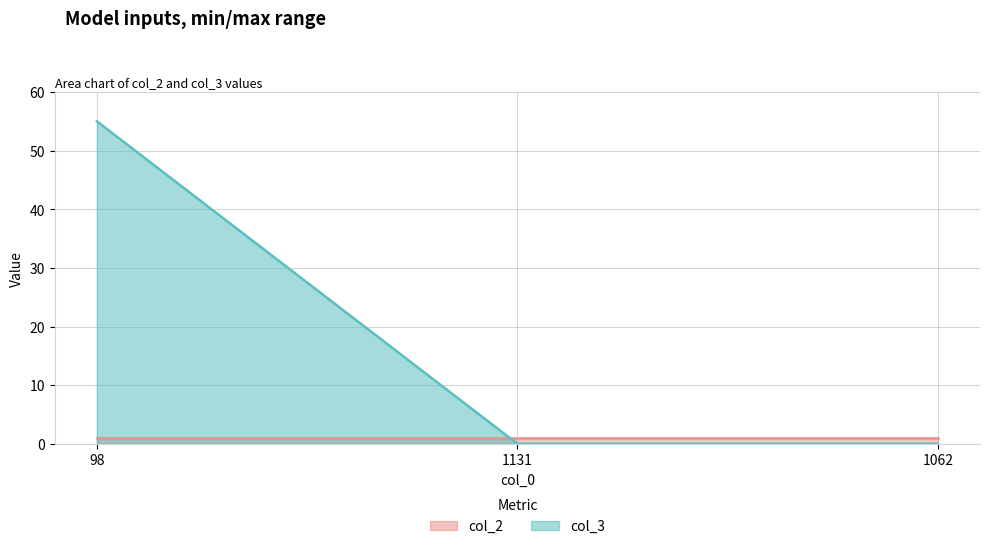

Between 98 and 1062, which is larger?

98